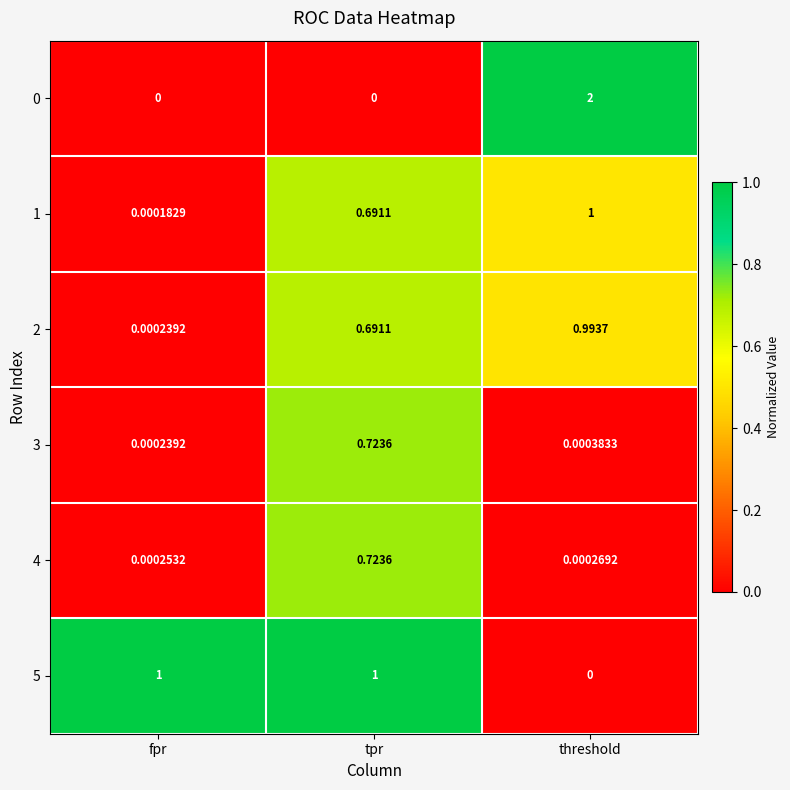

At which label does 1 reach its minimum?

fpr